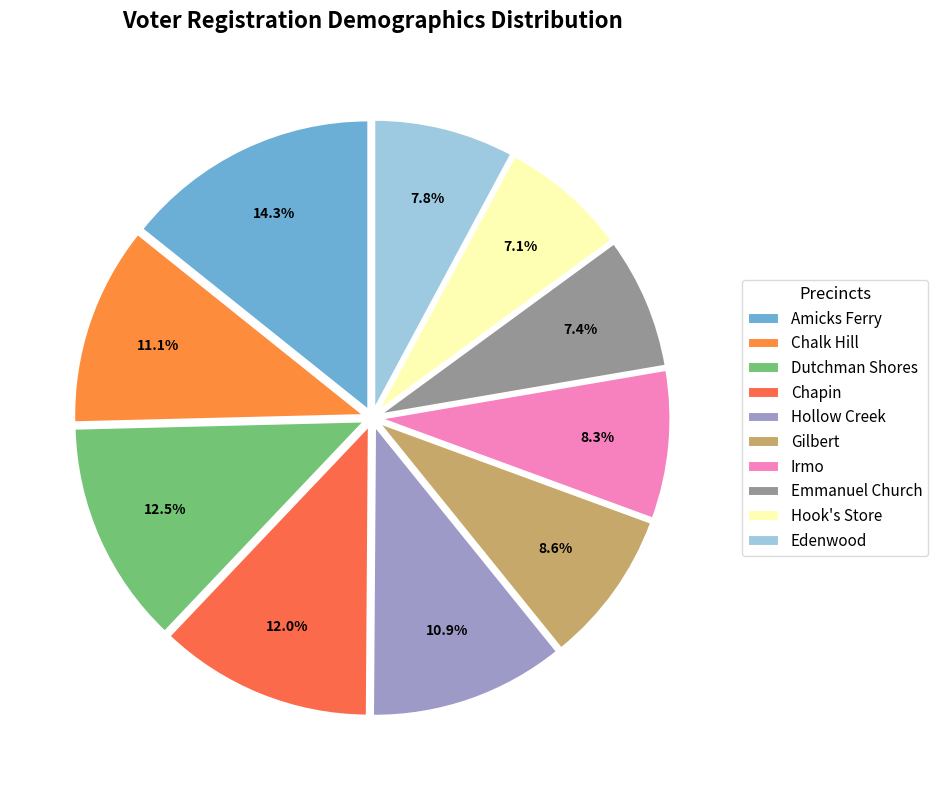

To the nearest percent, what is the difference between the Chapin and Hook's Store slice percentages?

5%